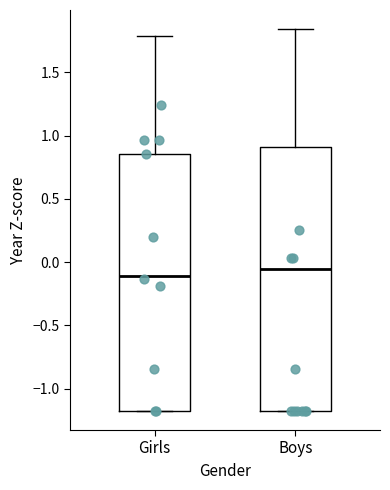

Which box has the lowest median line?

Girls